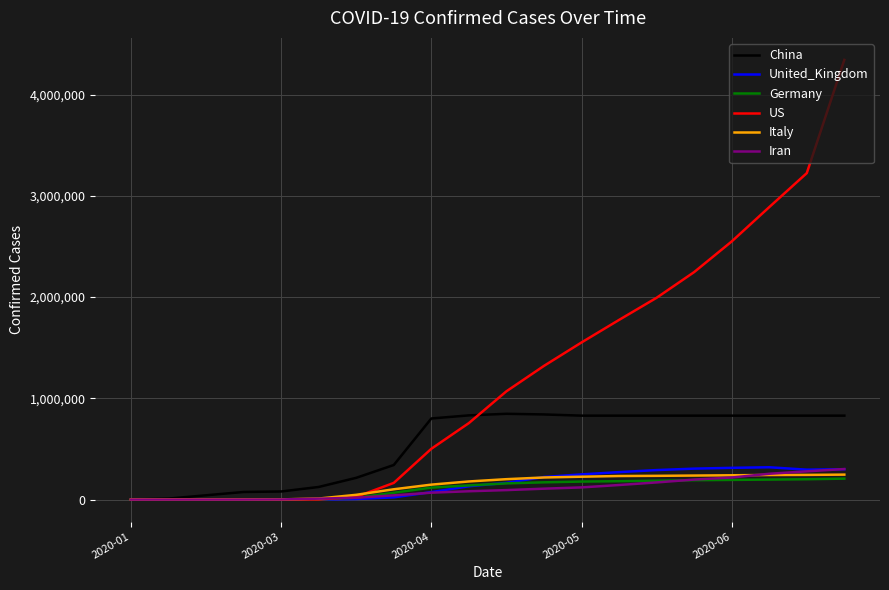

Which series has the largest range (max minus min)?

US